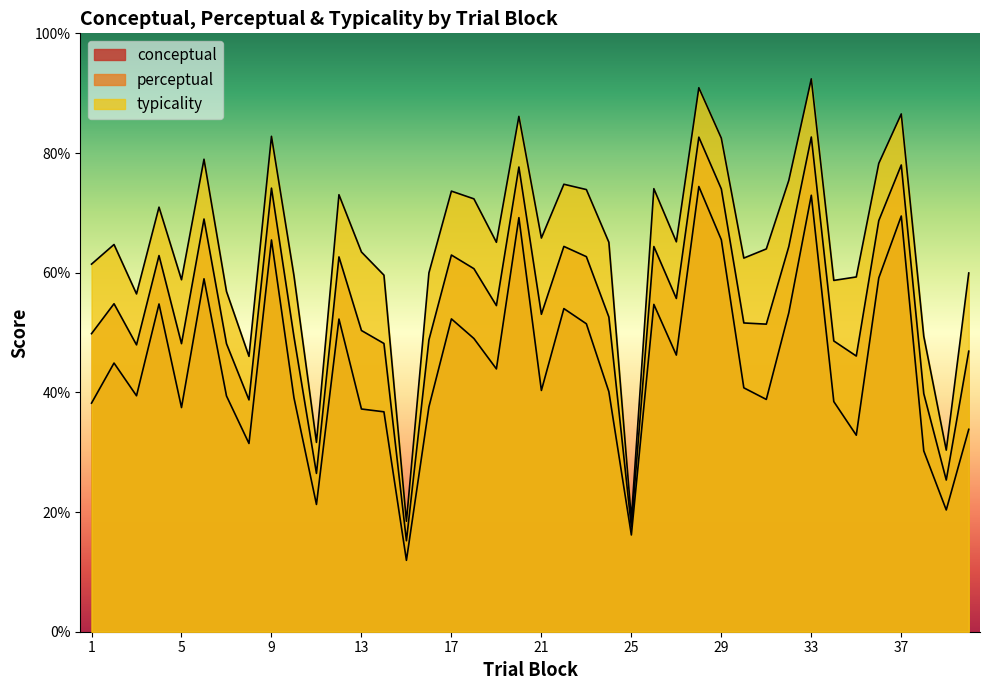

What is the total value across all series at 22?

193.2